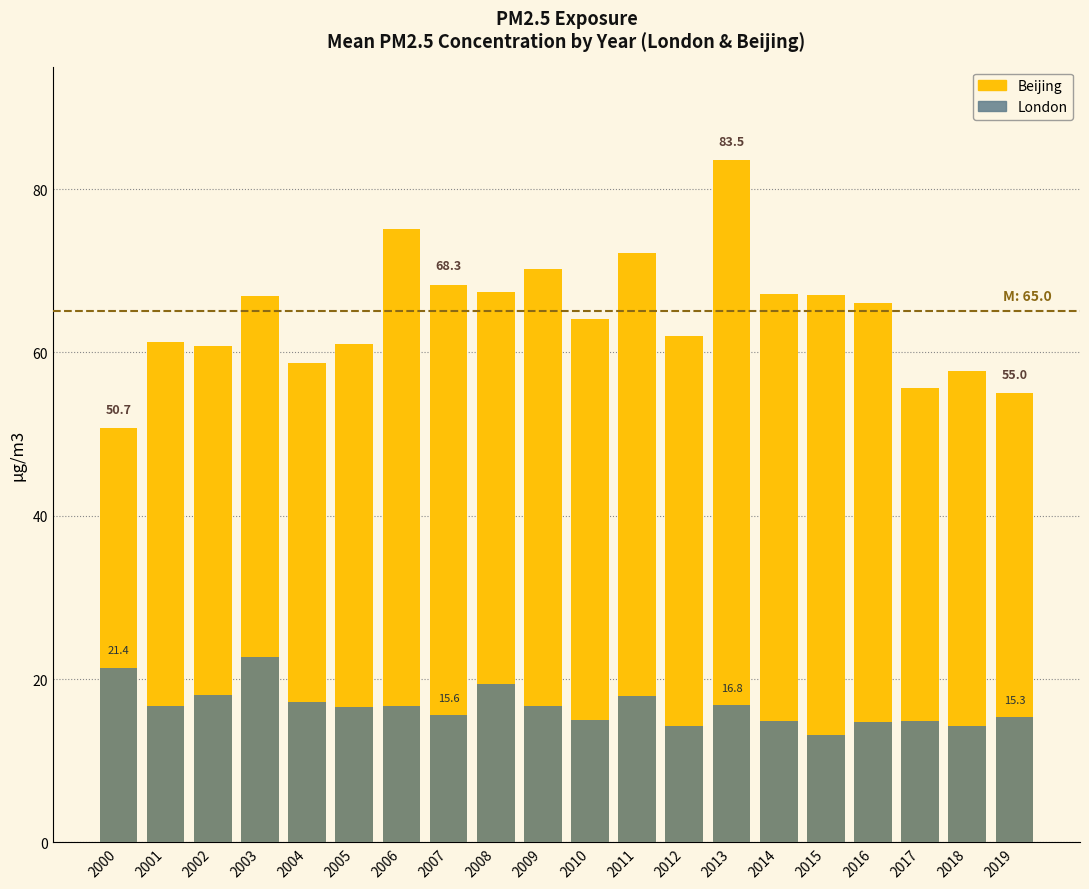

What is the minimum value for London?

13.1